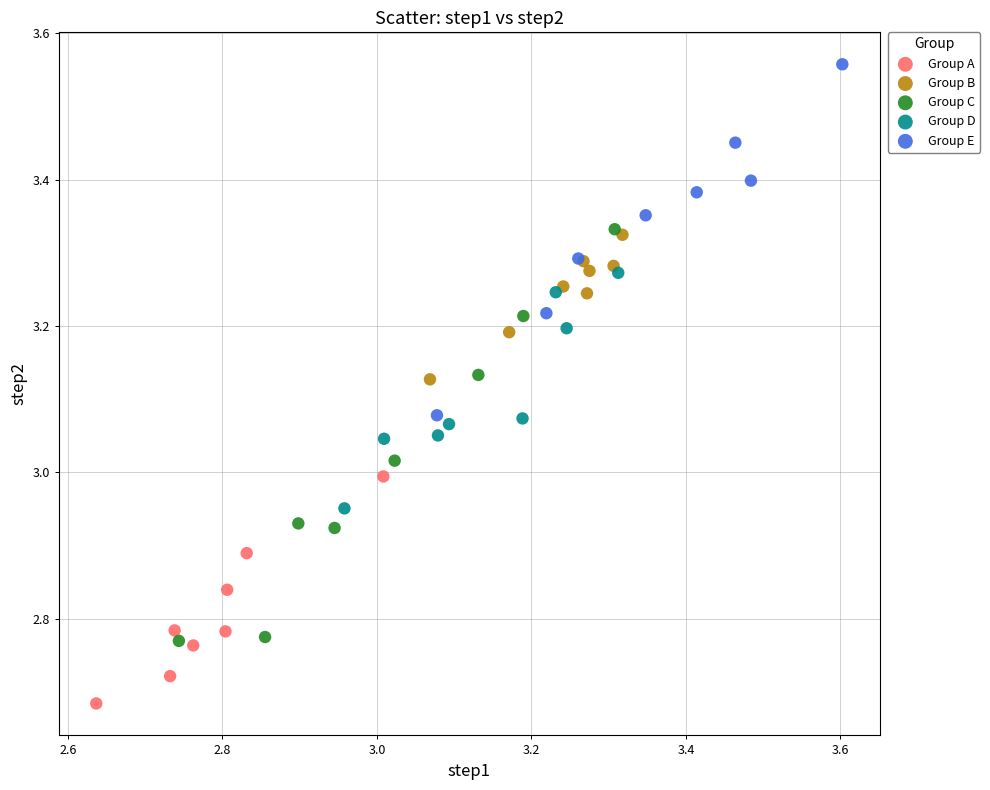

What are all the series names shown in the legend?

Group A, Group B, Group C, Group D, Group E